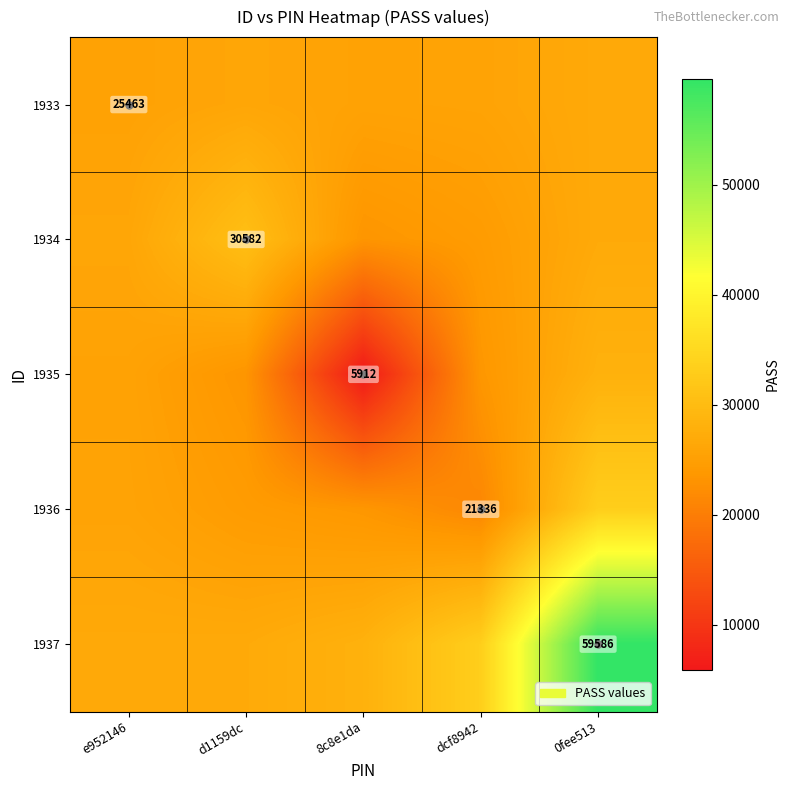

True or false: 1937 has a value of 47010.3 at 8c8e1da.

False